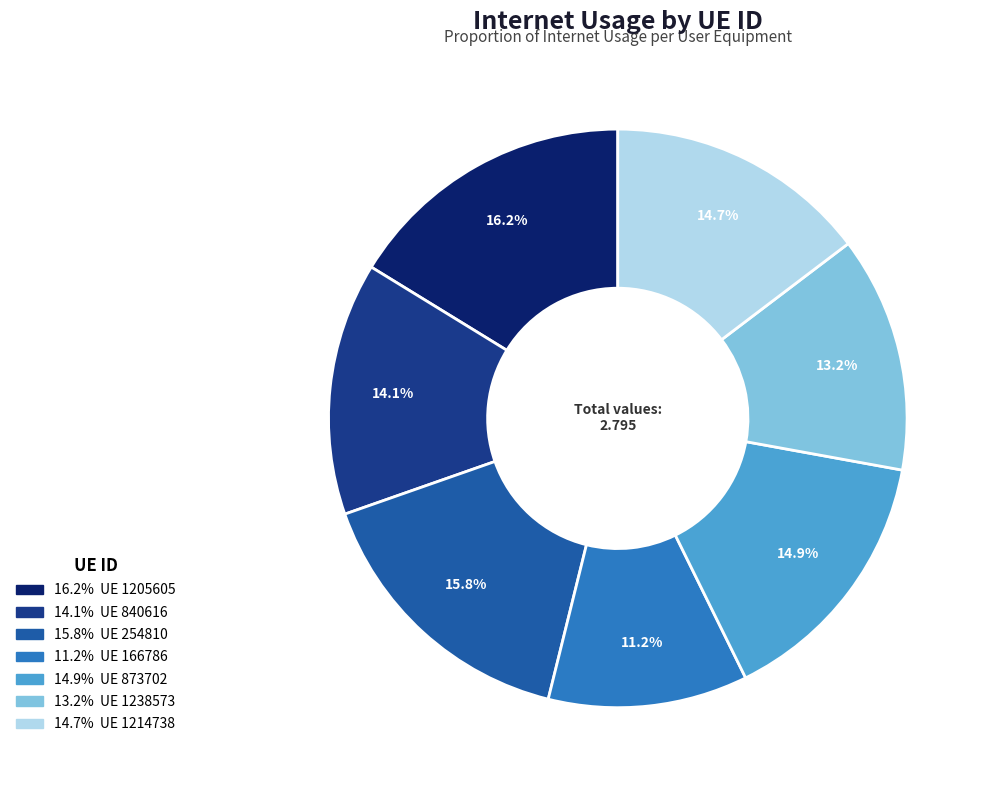

Is there a majority slice in this chart?

No